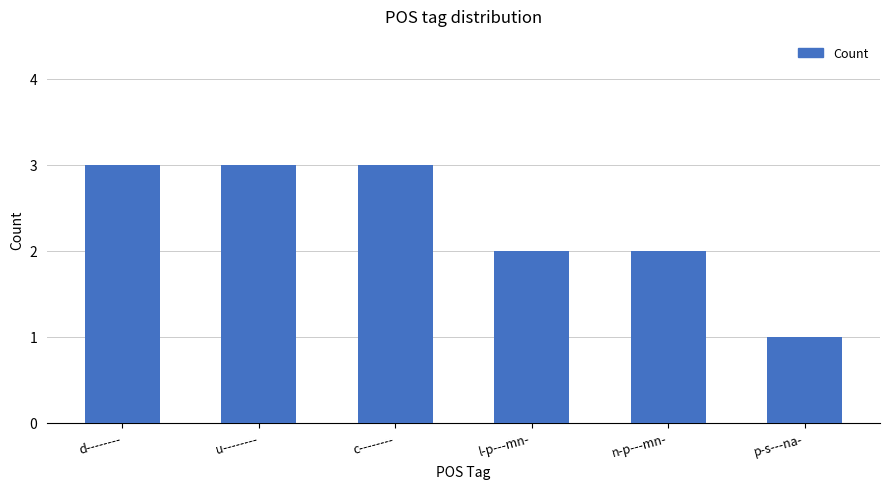

At which category does the chart reach its minimum across all series?

p-s---na-